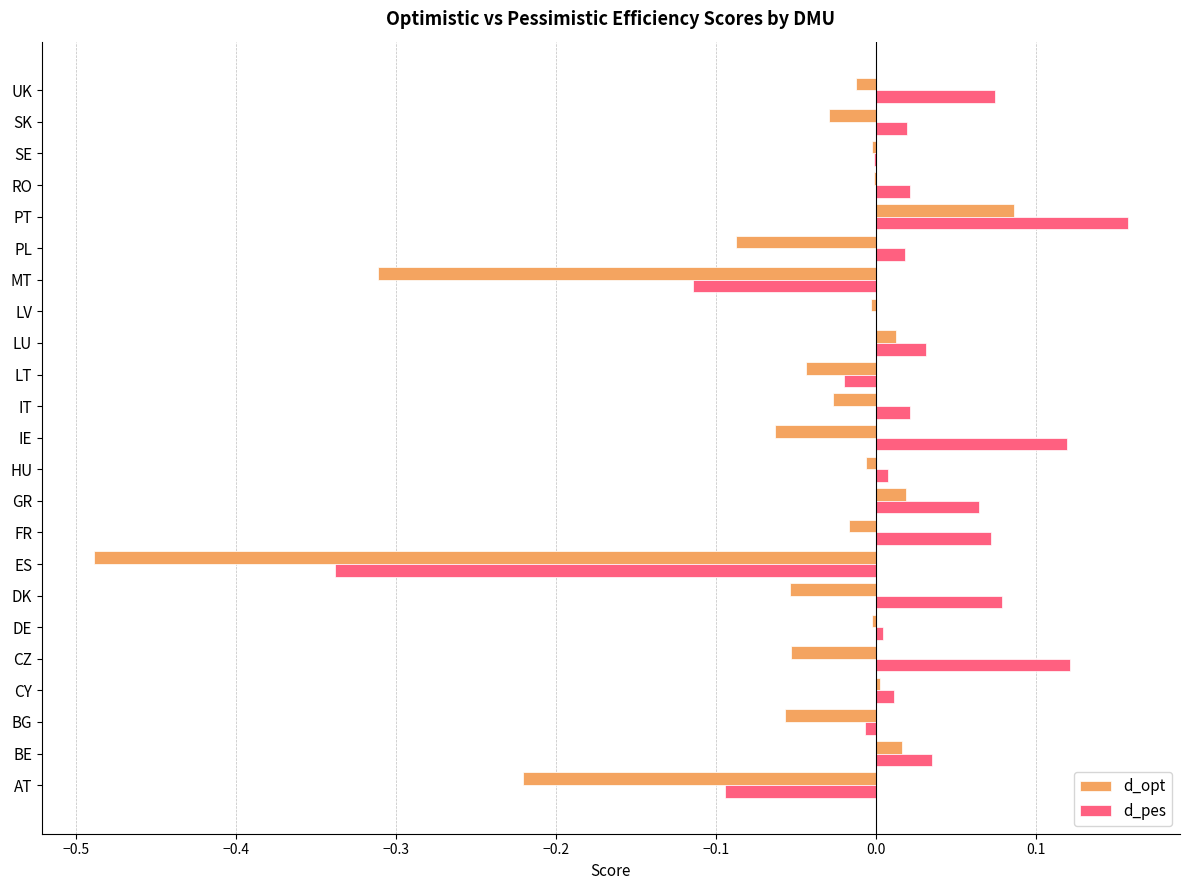

True or false: d_opt has a value of -0.0 at BG.

False